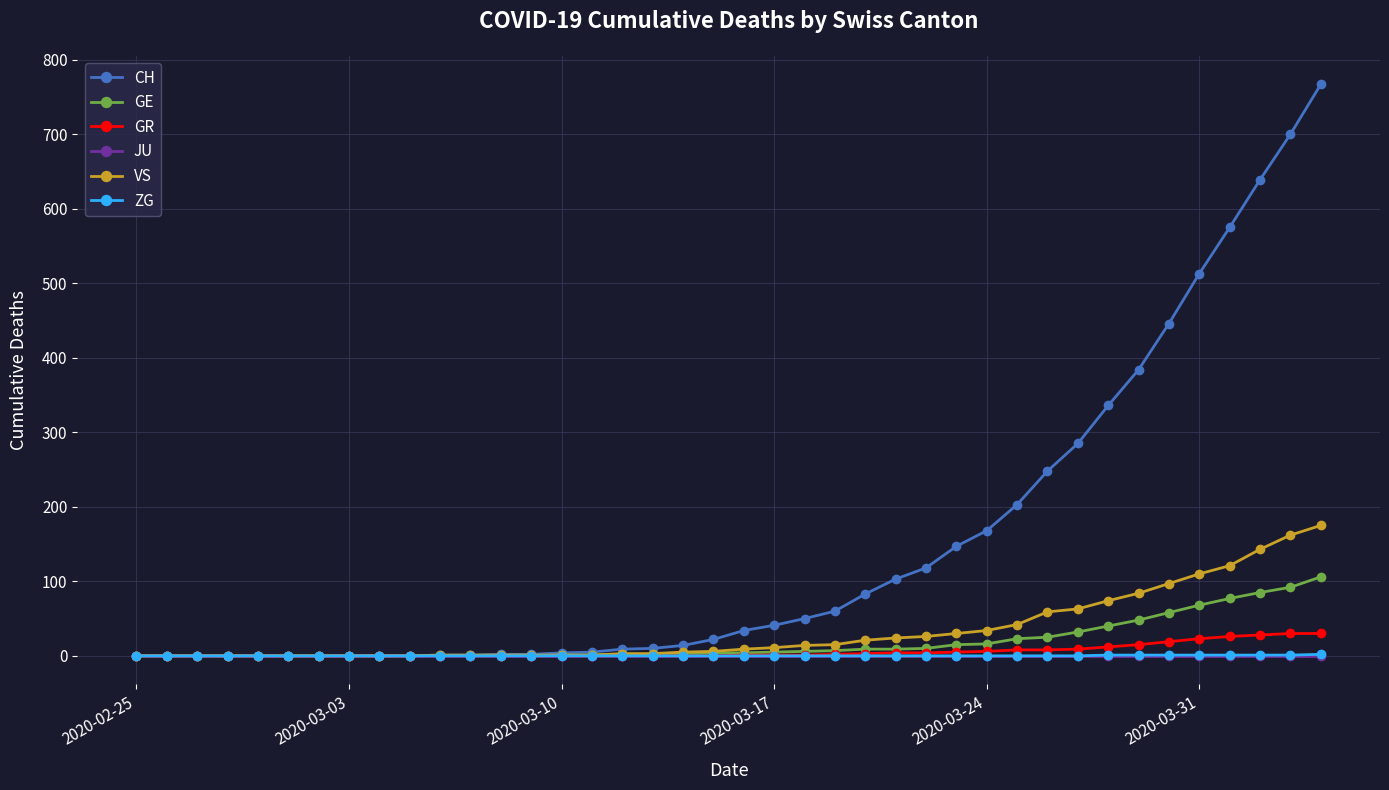

Which series has the largest total across all categories?

CH